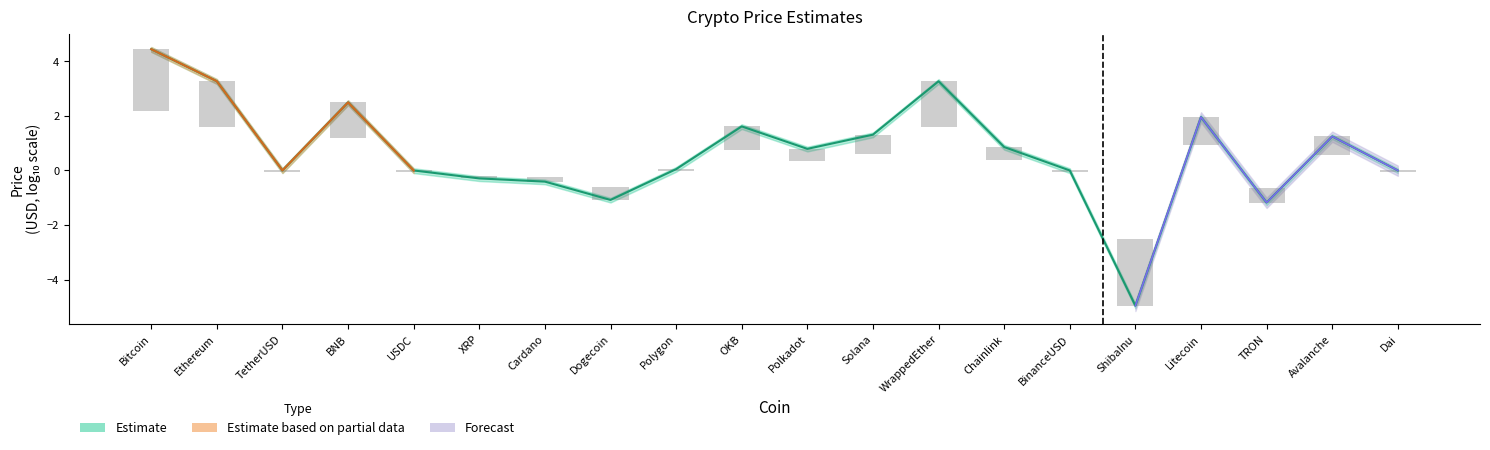

What is the difference between the maximum and minimum values?

9.4